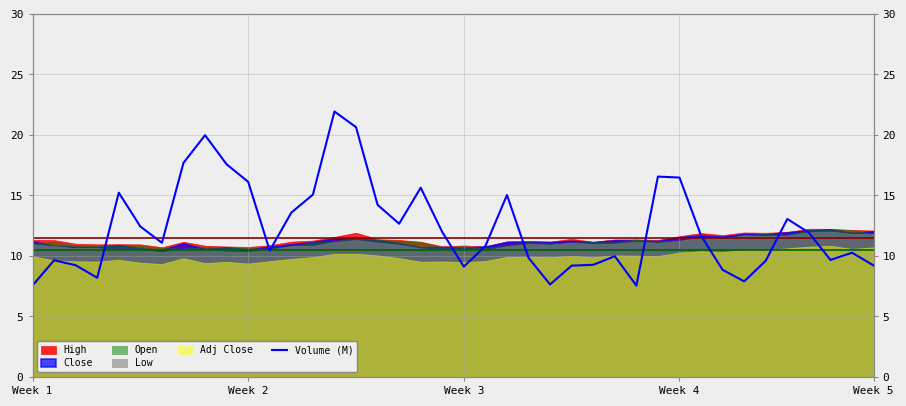

How many values are below 11?

19